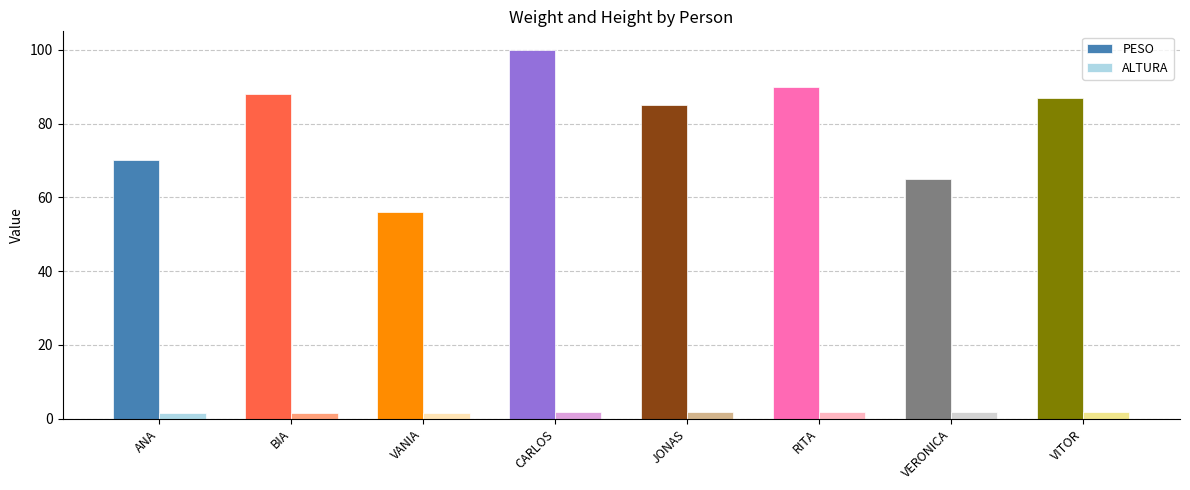

Which series changed the most between BIA and VANIA?

PESO